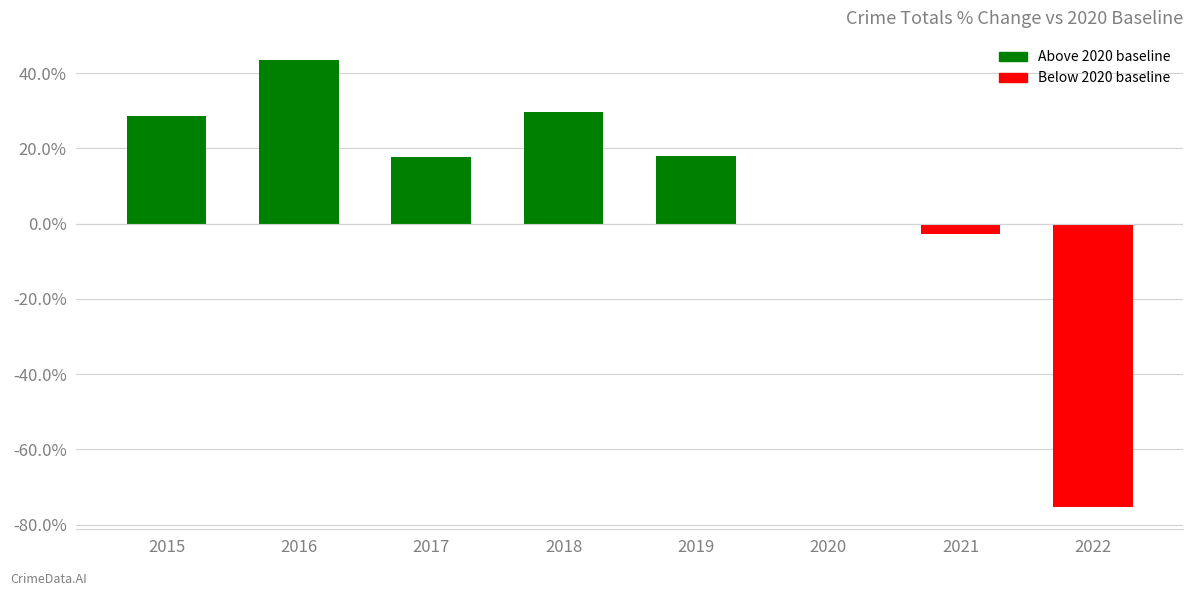

What is the sum of all values?

59.1